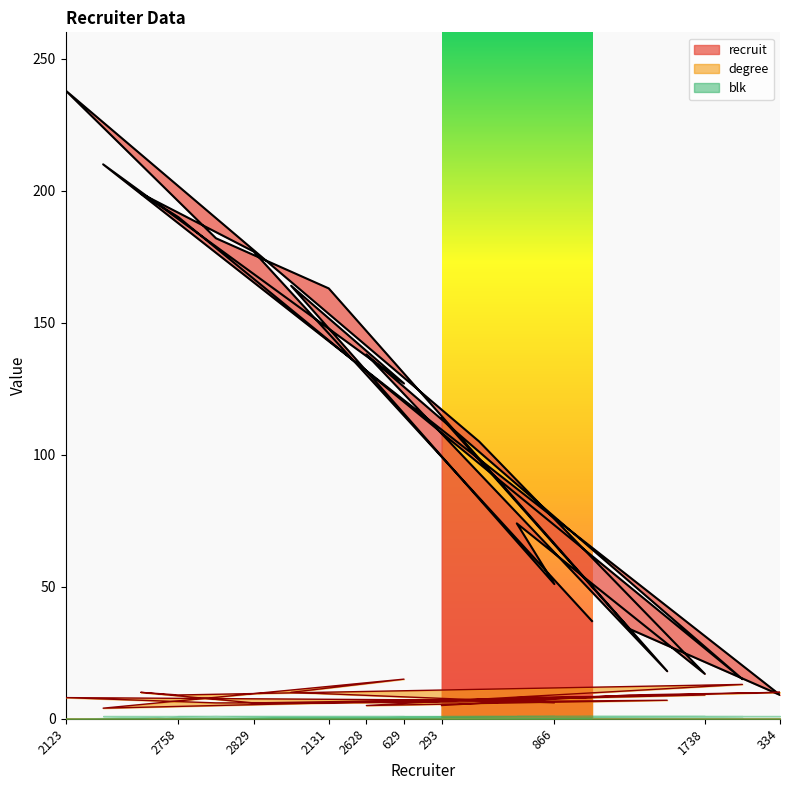

At how many categories does at least one series exceed 56?

13